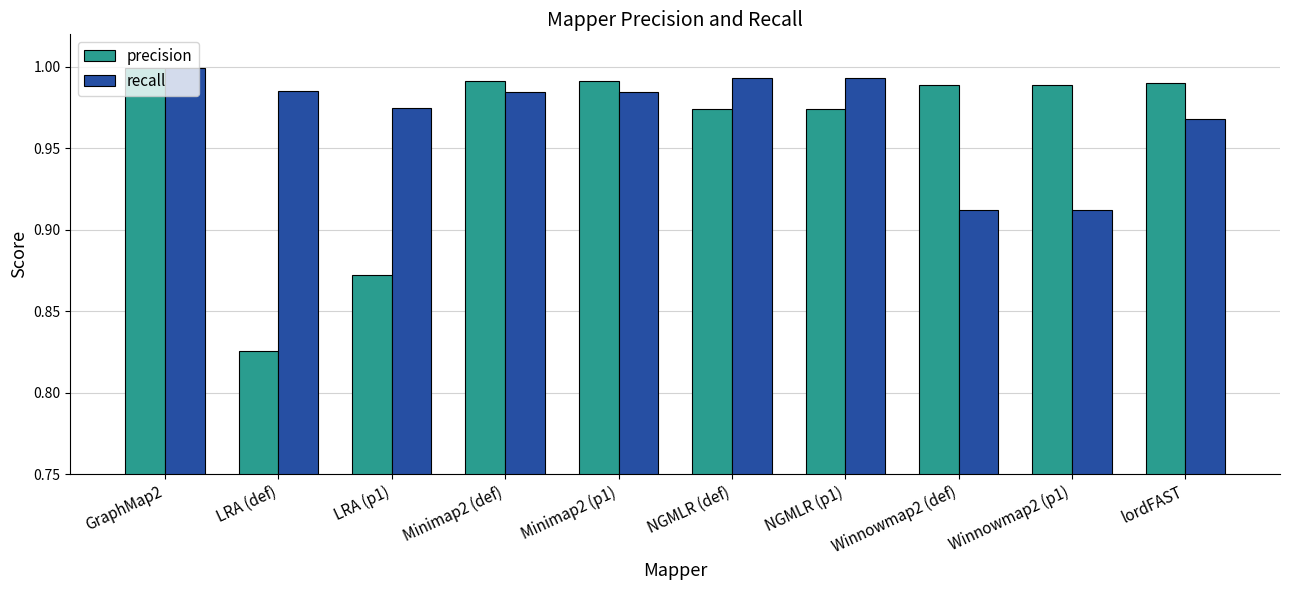

What are all the series names shown in the legend?

precision, recall